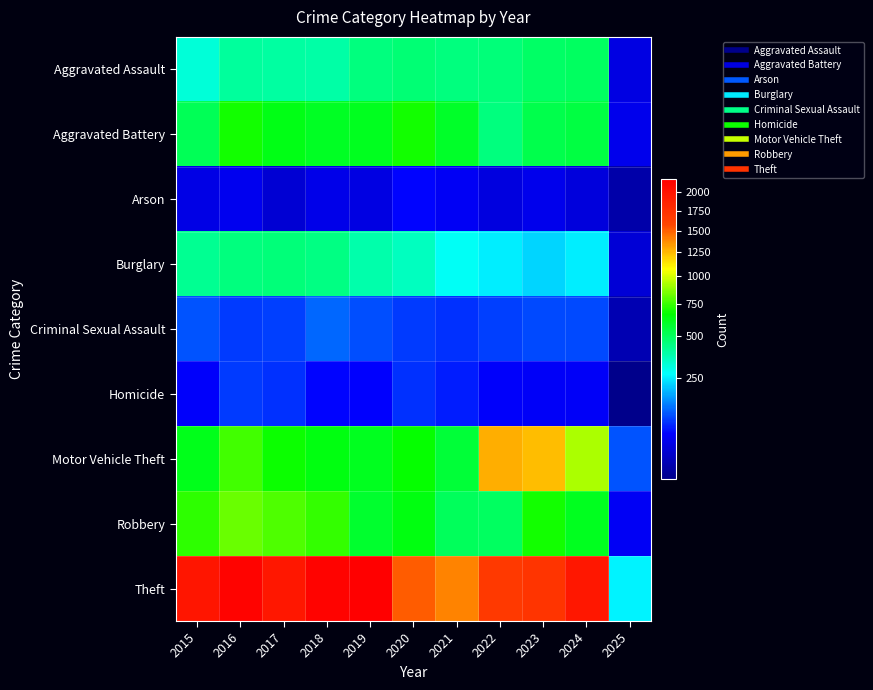

What is the minimum value shown in the chart?

3